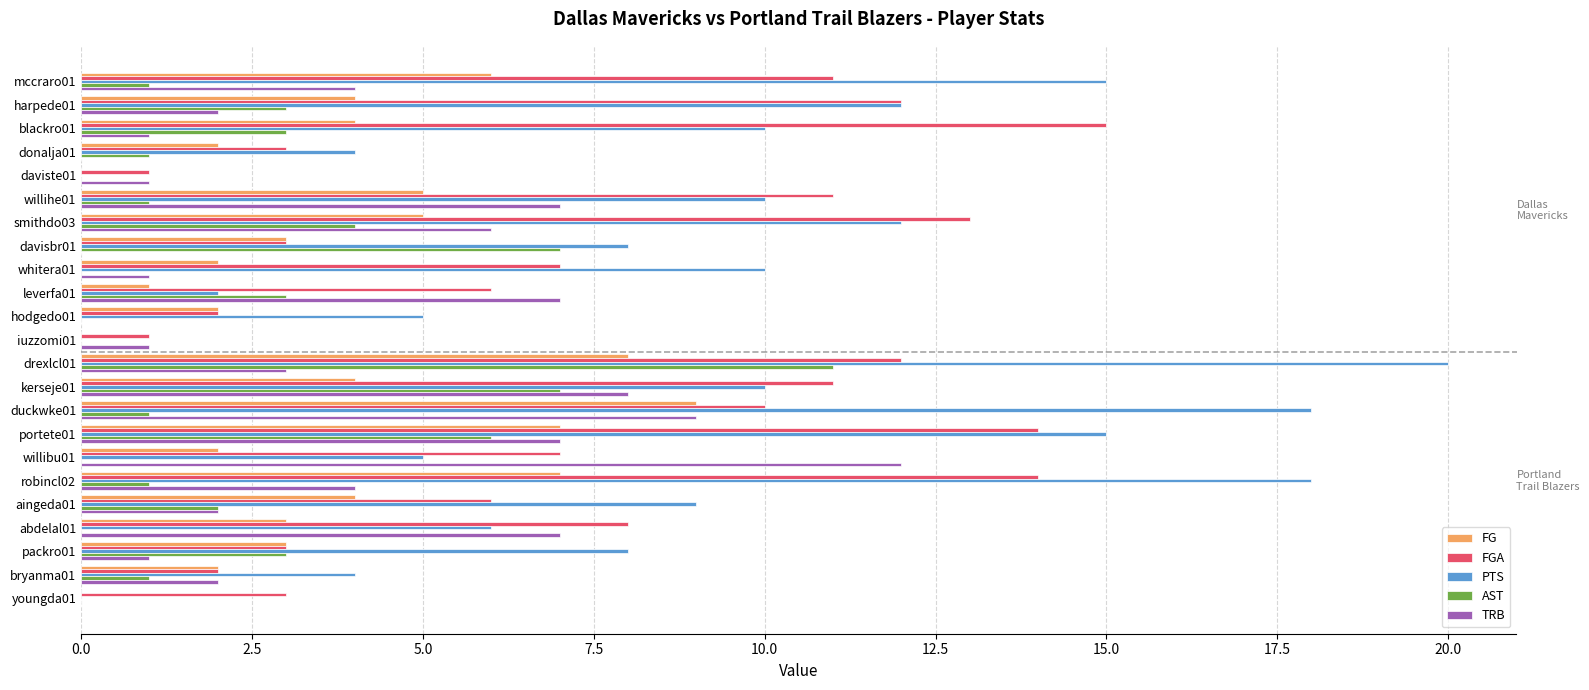

Between iuzzomi01 and bryanma01, which series saw the biggest shift?

PTS